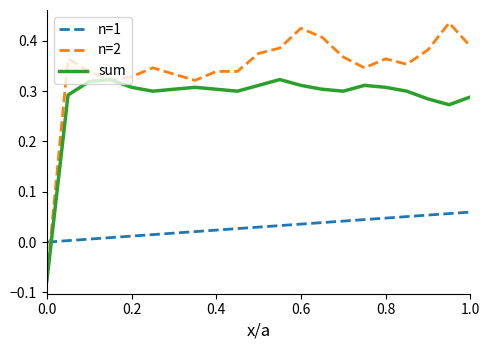

True or false: n=2 and n=1 intersect in this chart.

True